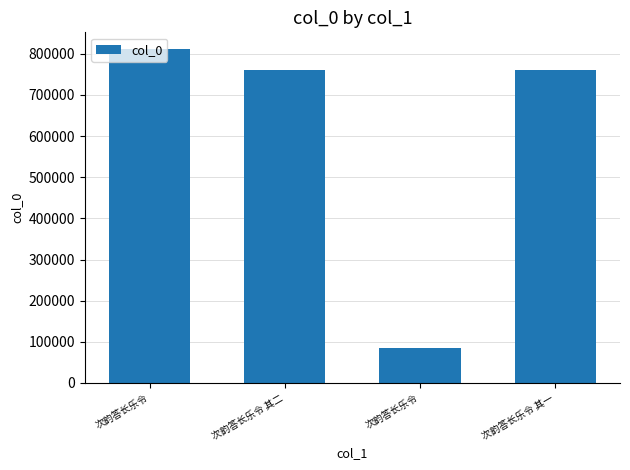

How many data points does each series have?

4